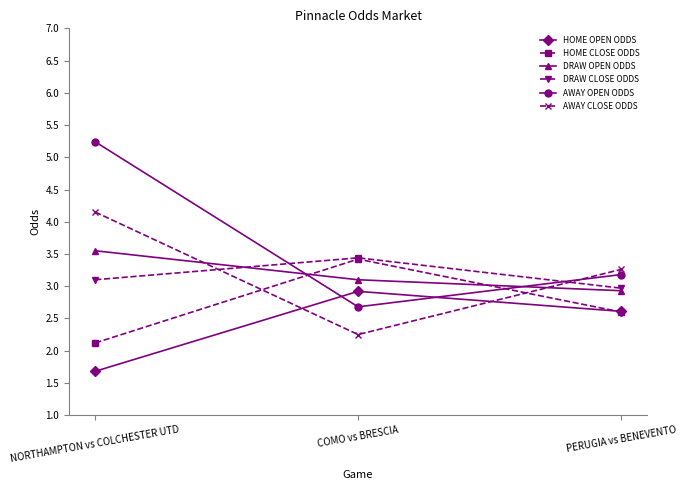

Which series has the widest spread of values?

AWAY OPEN ODDS